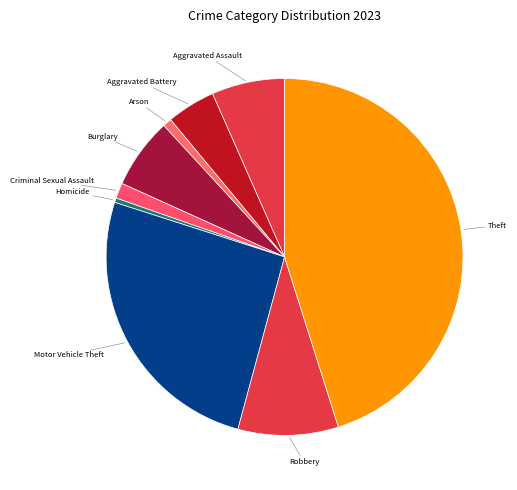

How many slices are in this pie chart?

9